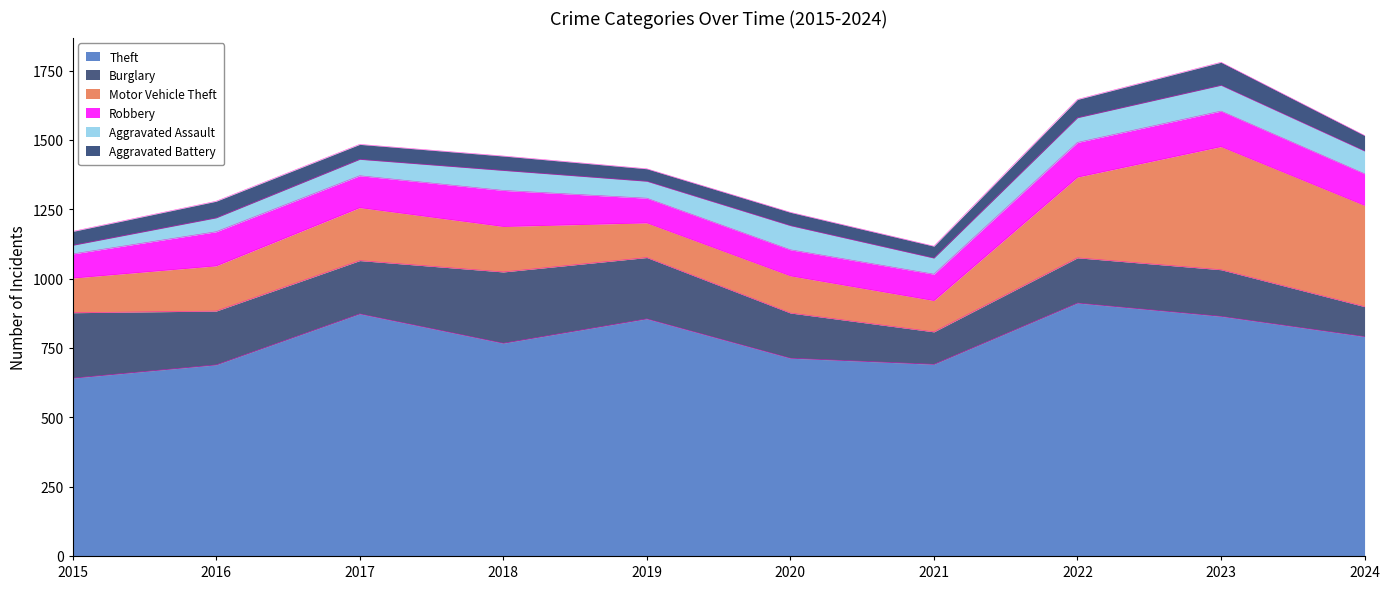

The Theft series shows 1466 at 2023. True or false?

False